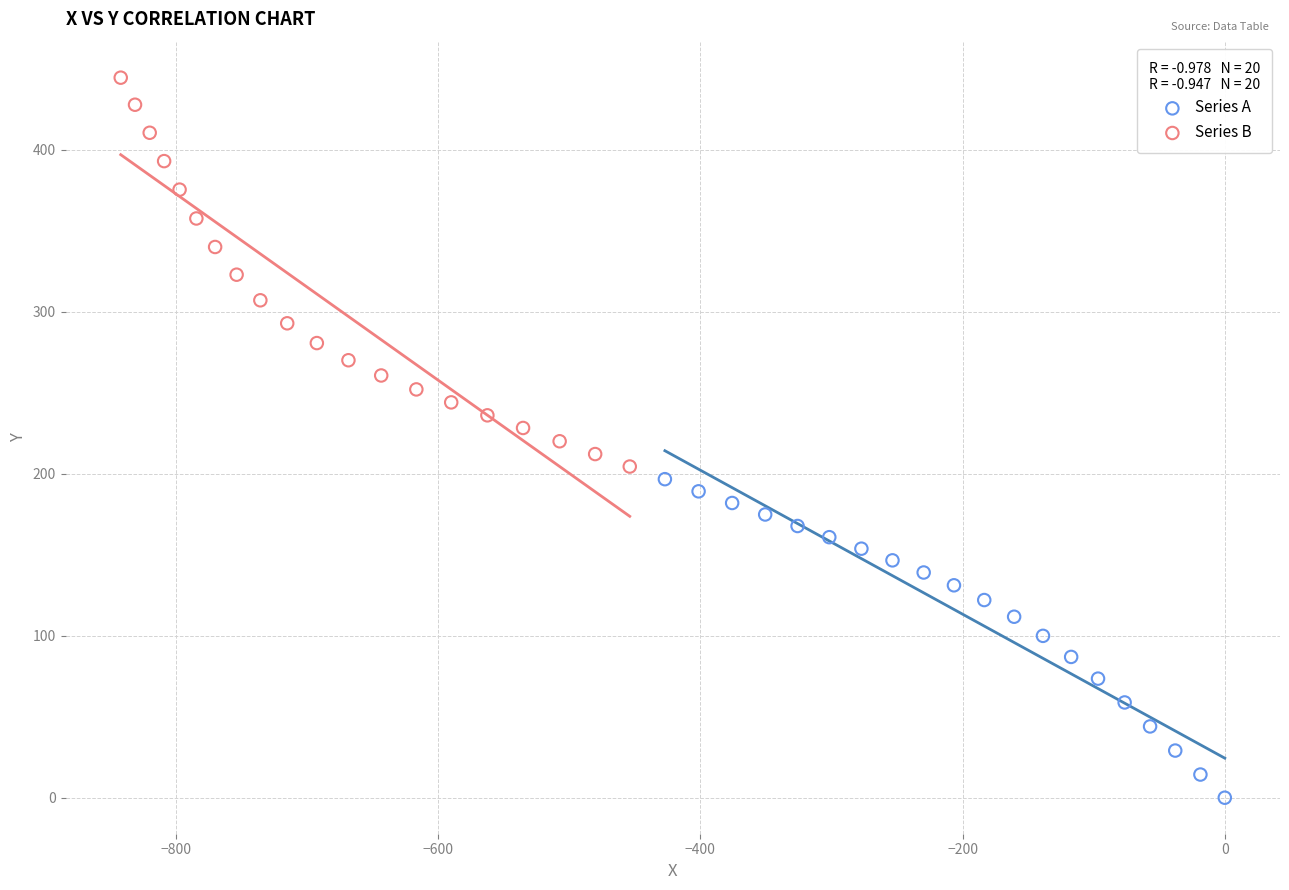

Which series has the largest Y range (max minus min)?

Series B